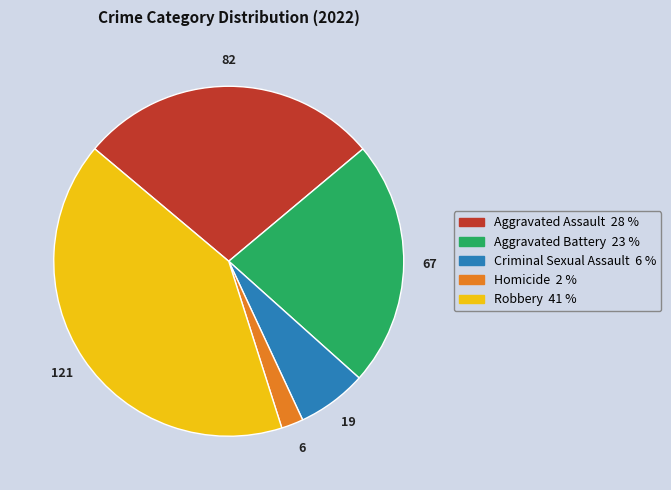

How many slices are in this pie chart?

5